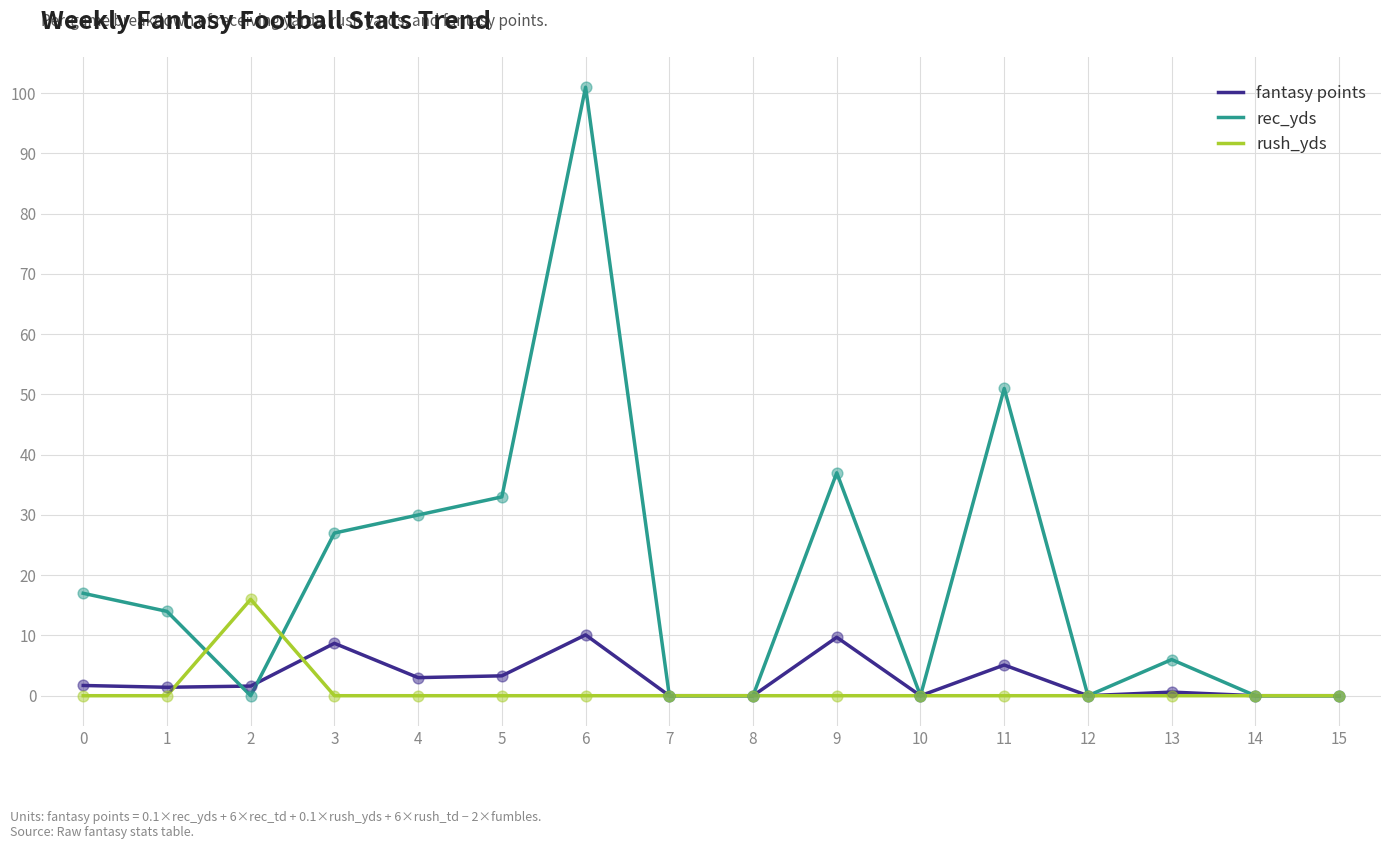

Which series changed the most between 5 and 12?

rec_yds